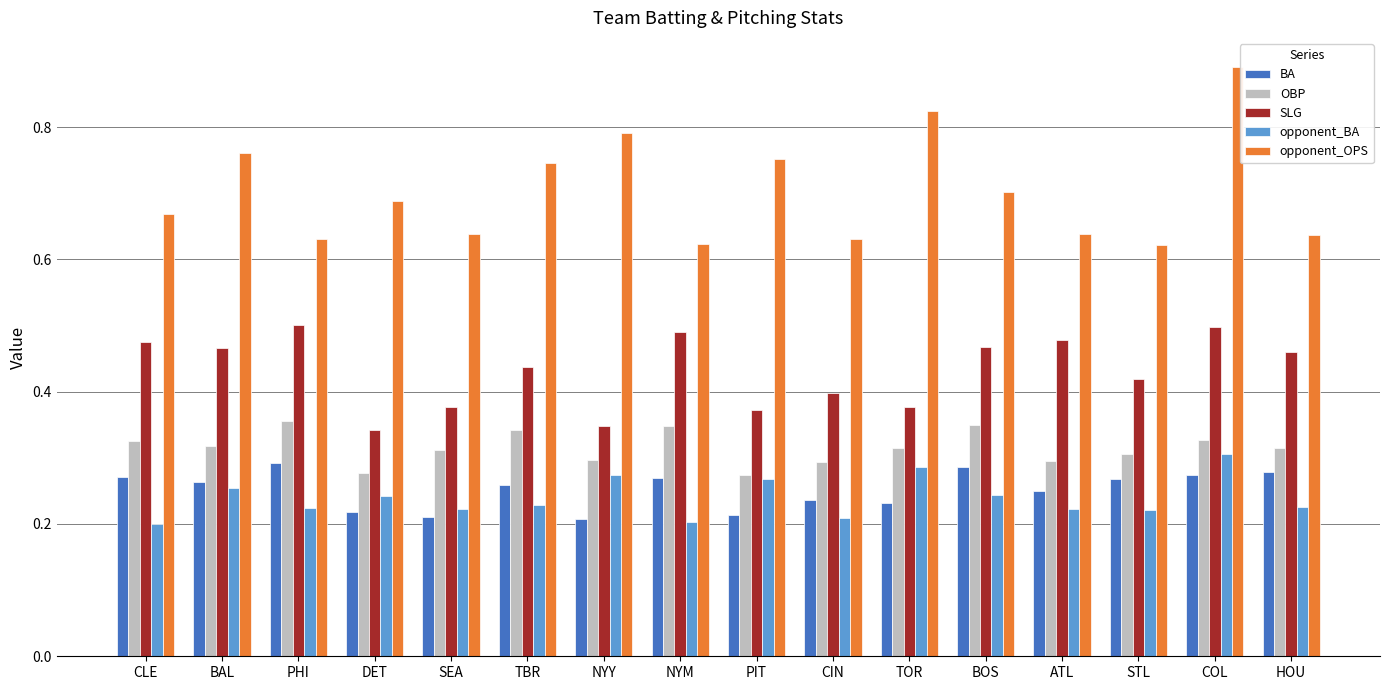

Which series has the largest range (max minus min)?

opponent_OPS